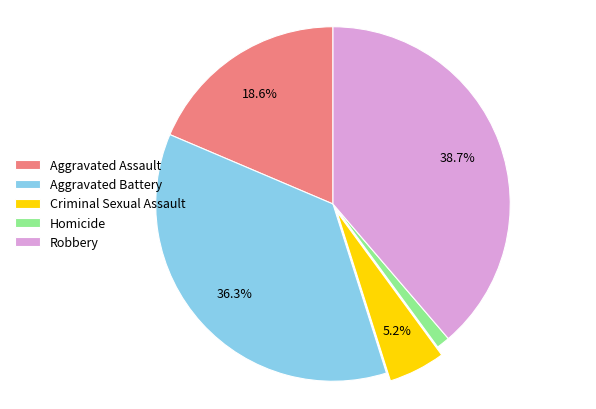

How many segments does this pie chart have?

5